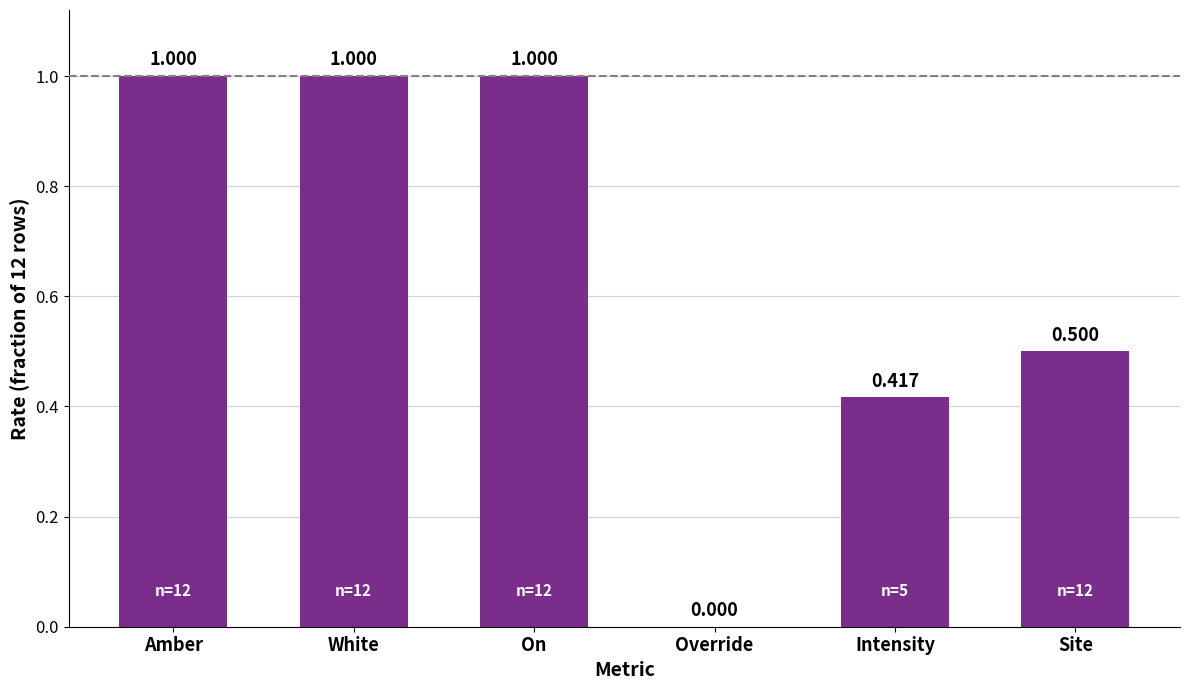

Between Override and Intensity, which is larger?

Intensity